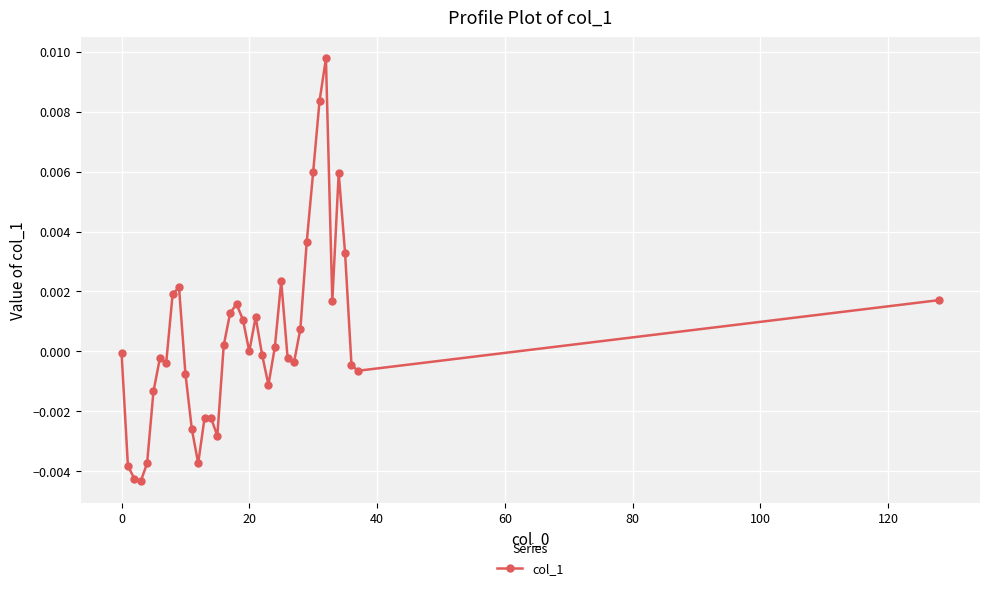

True or false: the data has more than 0 interior local peaks.

True